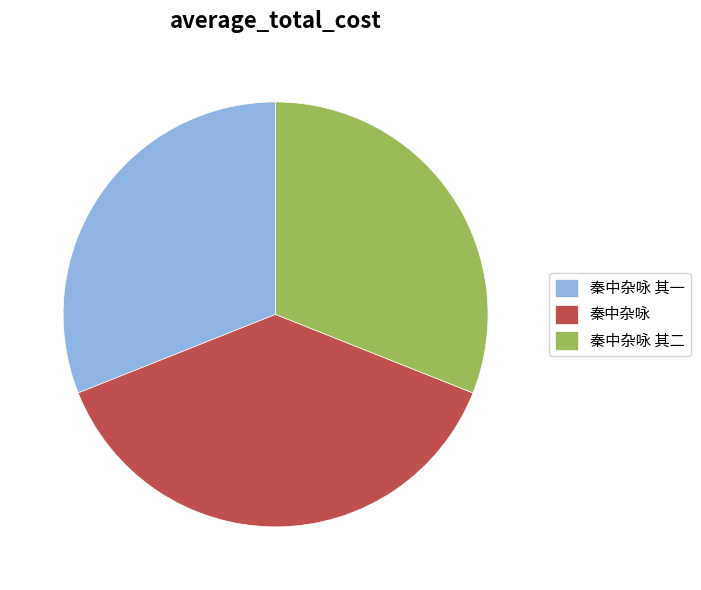

Which has a higher value, 秦中杂咏 其一 or 秦中杂咏?

秦中杂咏